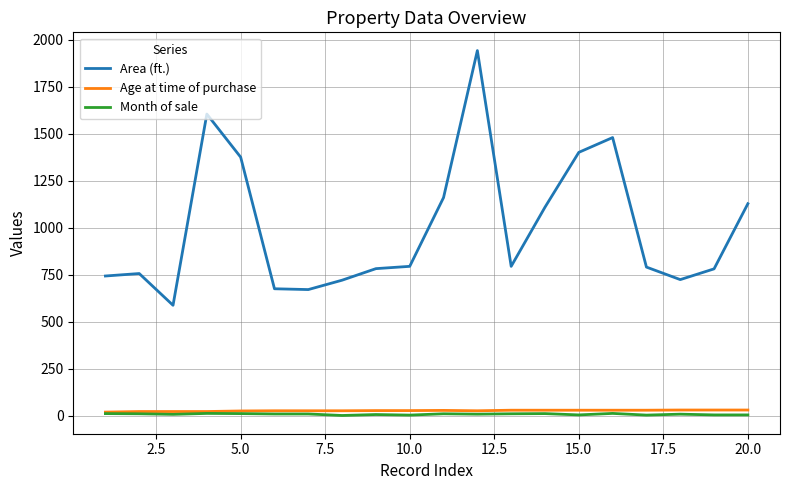

What is the sum of all Month of sale values?

153.0